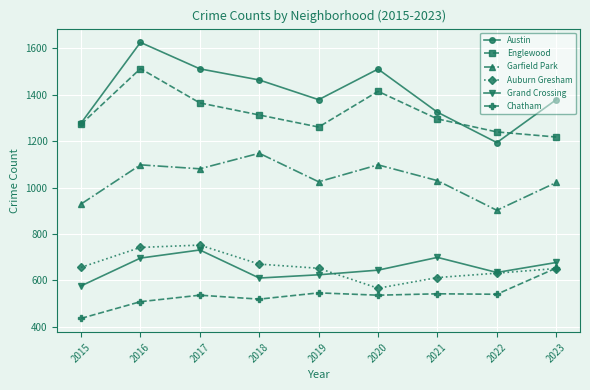

At which label does Austin reach its peak?

2016